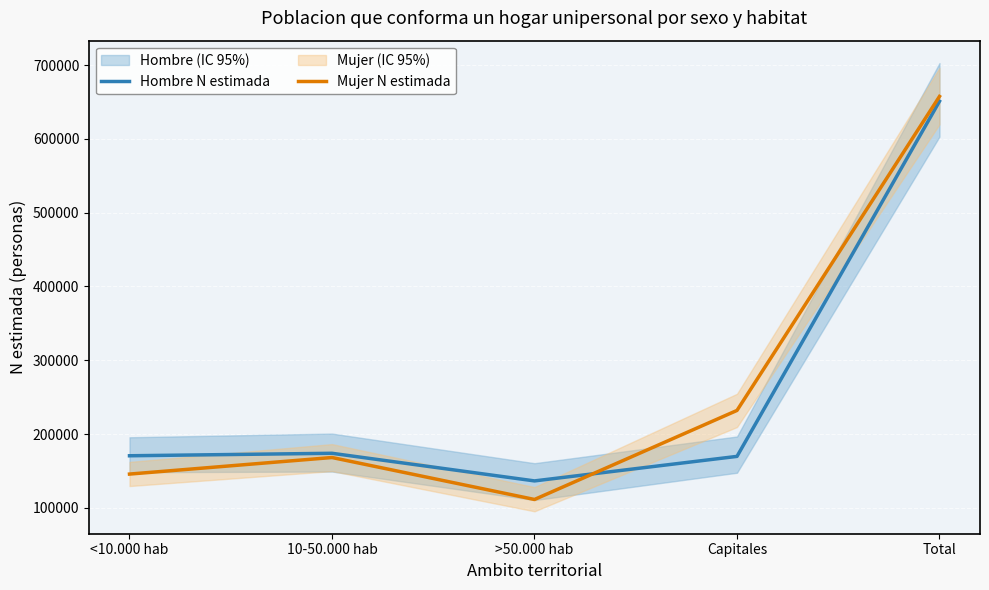

What position from the left is <10.000 hab?

1